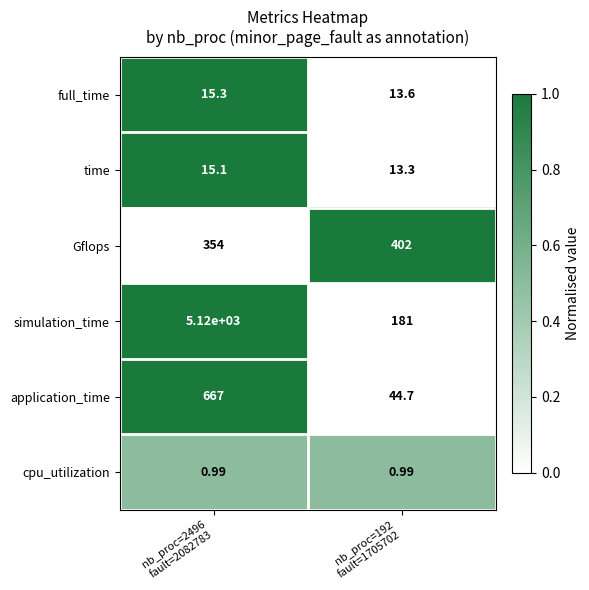

What is the greatest value displayed?

5120.0